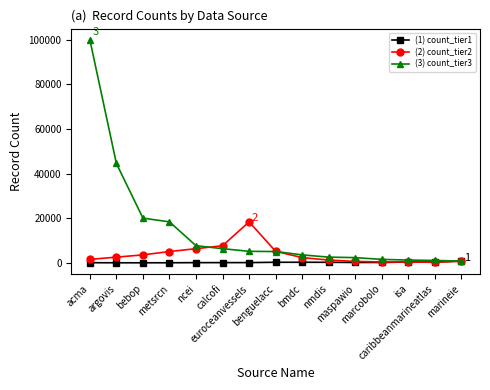

At how many categories does at least one series exceed 12916?

5